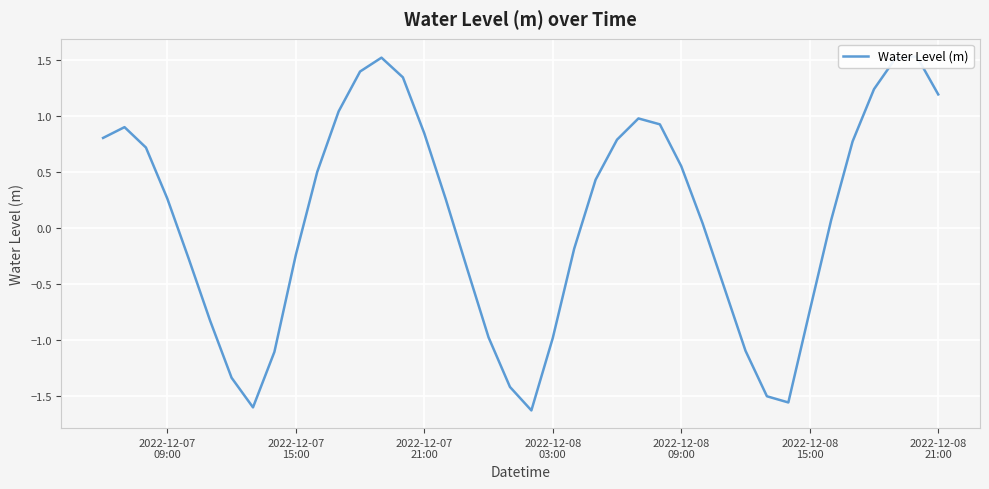

What is the difference between the maximum and minimum values?

3.2